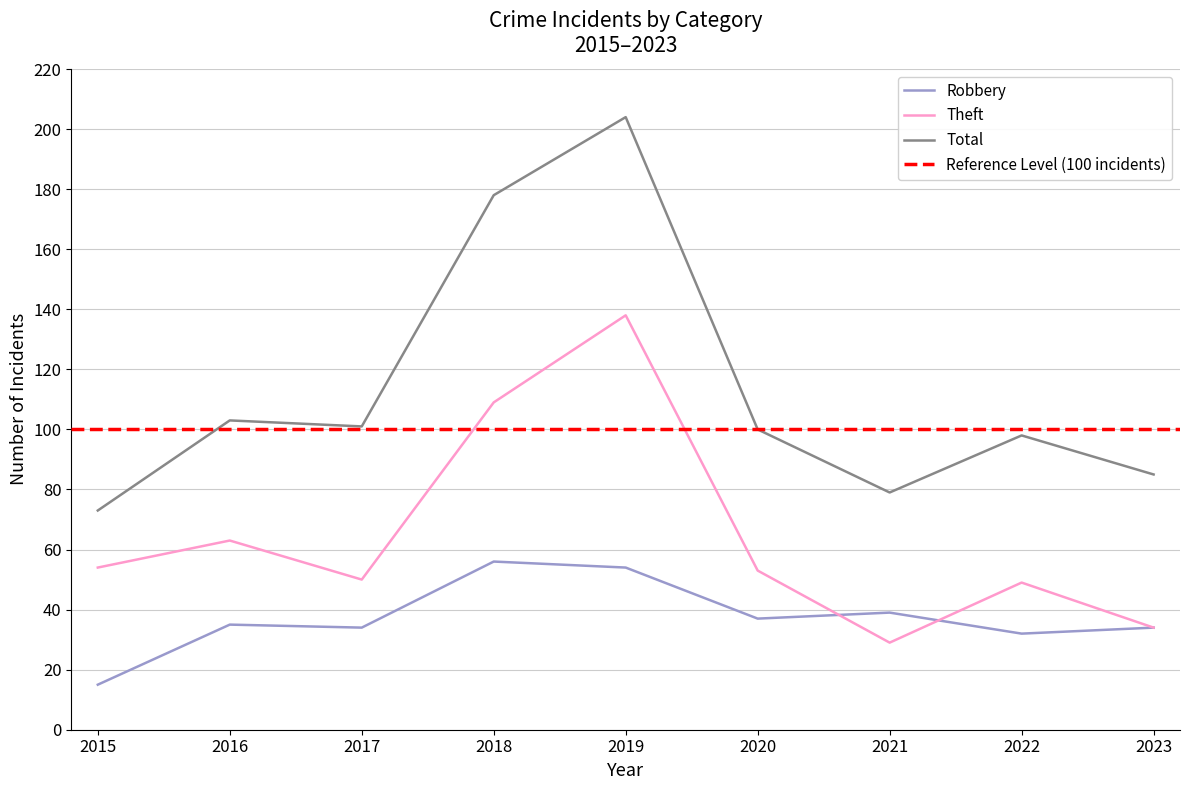

True or false: Total and Theft cross at least once.

False